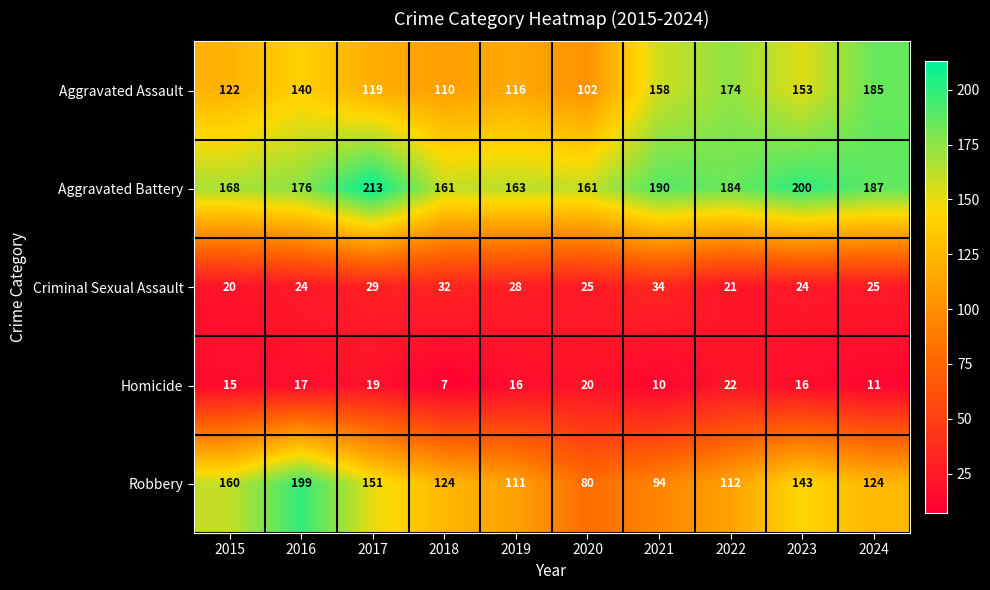

What is the difference between the maximum and second lowest values in the Criminal Sexual Assault series?

13